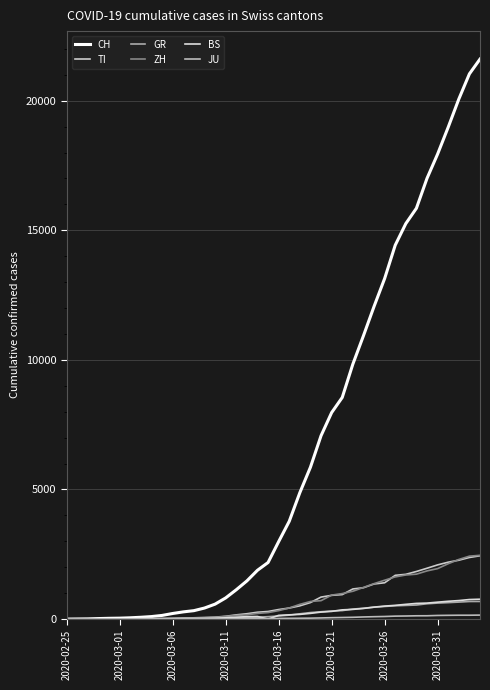

Is this an area chart (filled region under the line)?

No